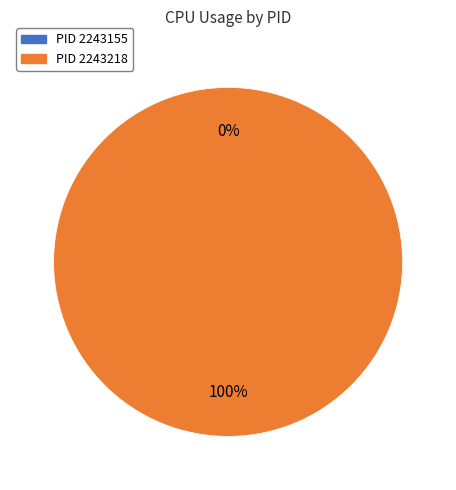

Which has a higher value, 2243155 or 2243218?

2243218